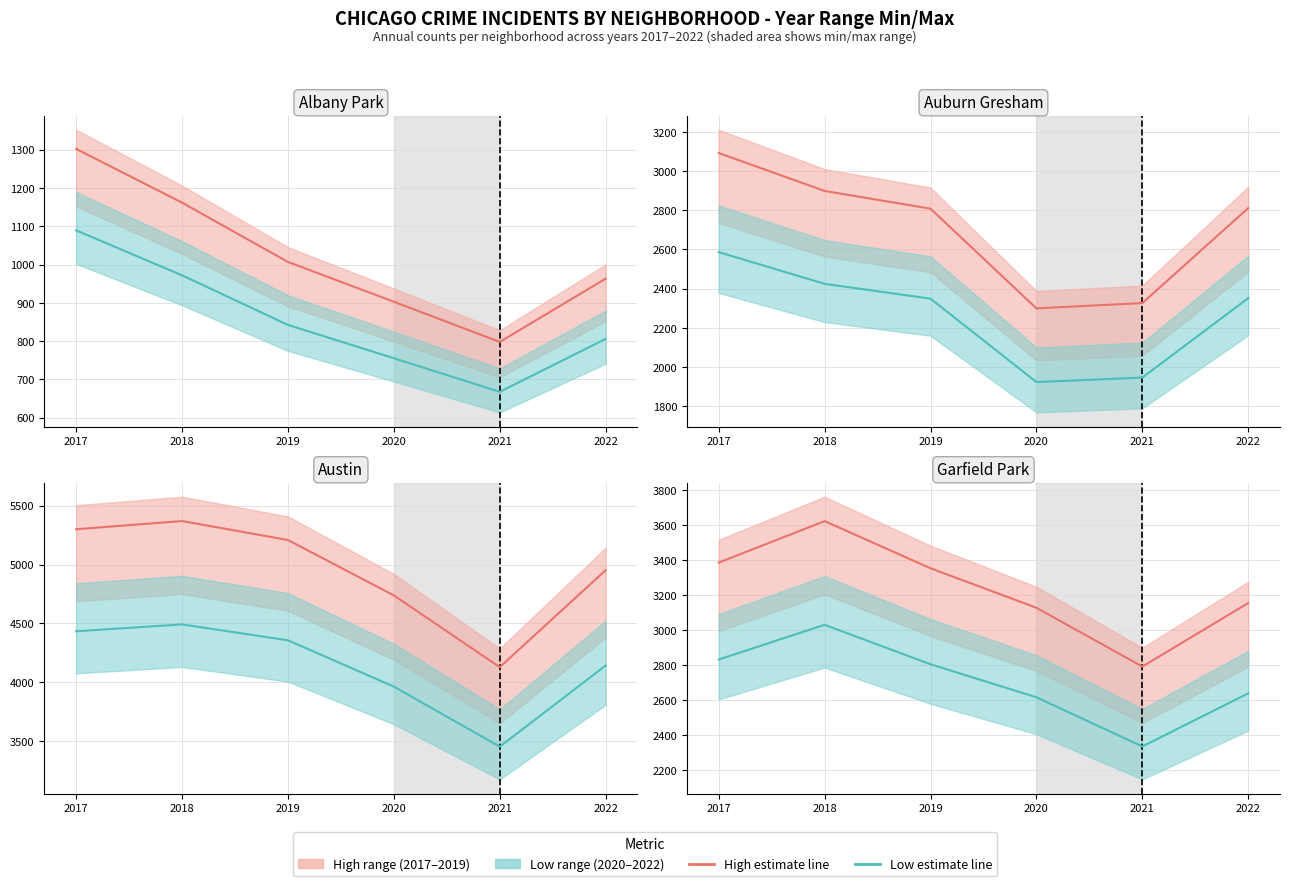

Where is the first local maximum for High estimate?

2018